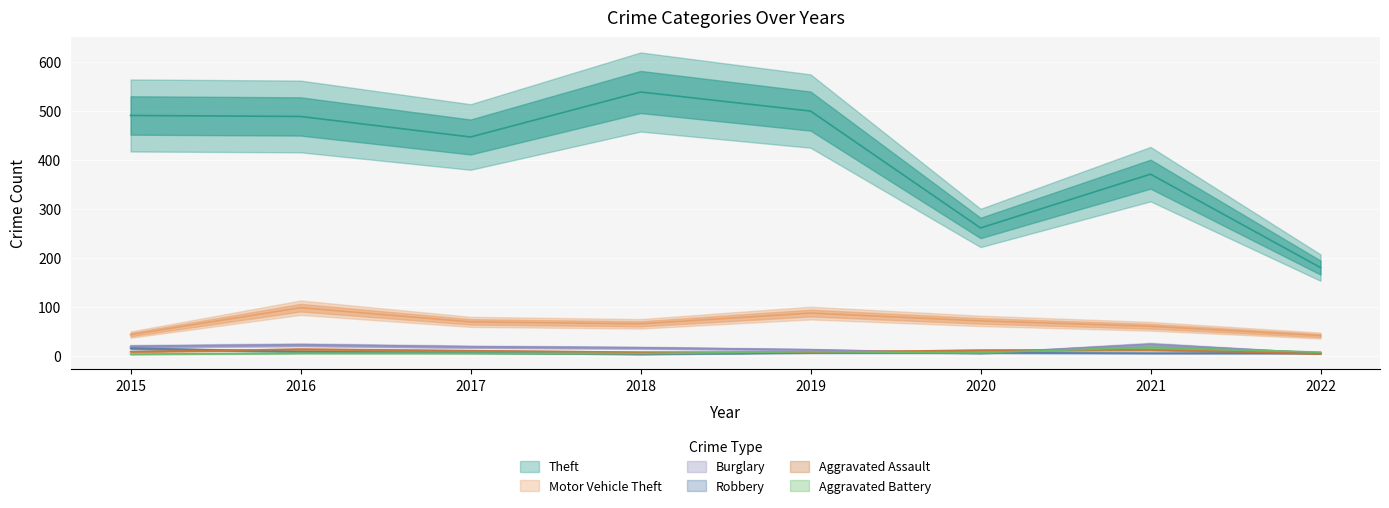

True or false: Robbery and Theft cross at least once.

False